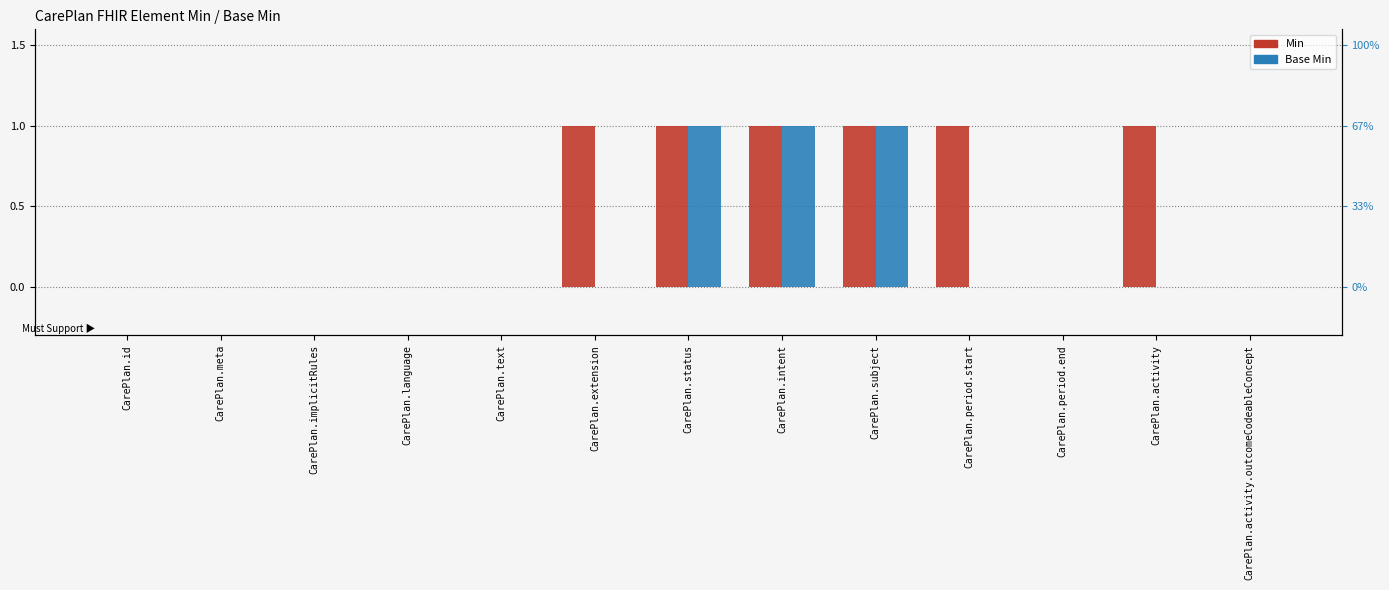

How many values in the Min series exceed 0?

6